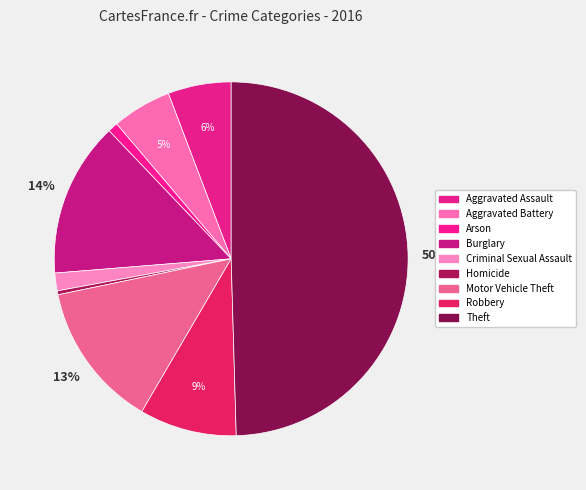

How many segments does this pie chart have?

9